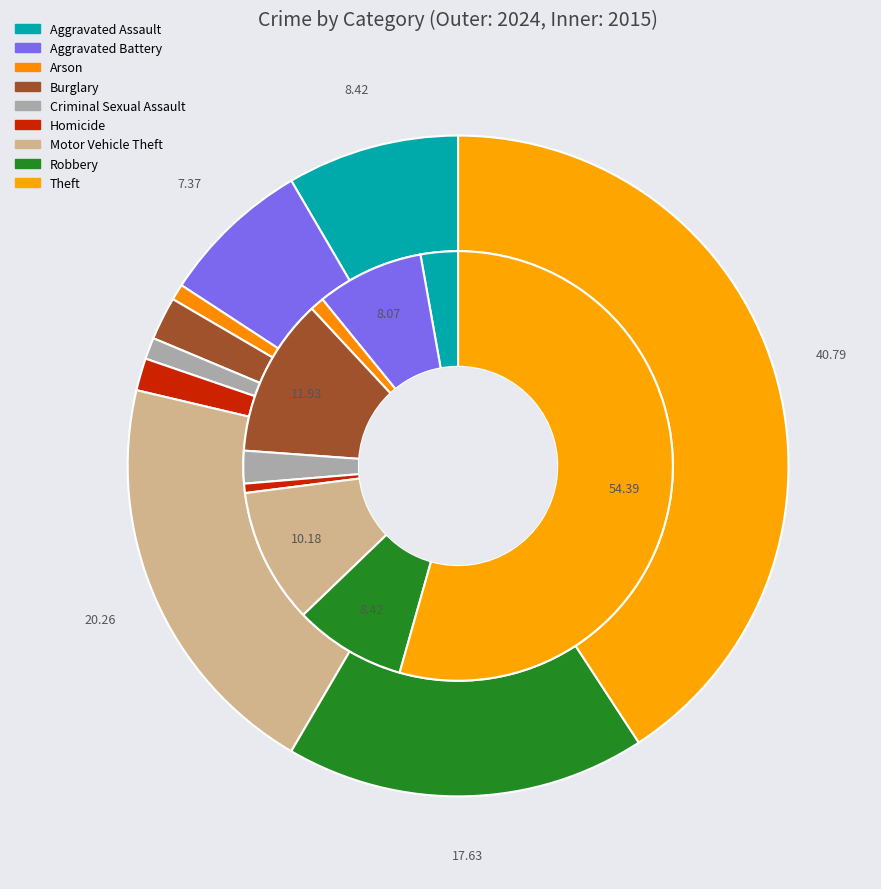

Does 8 represent more than half of the total?

No